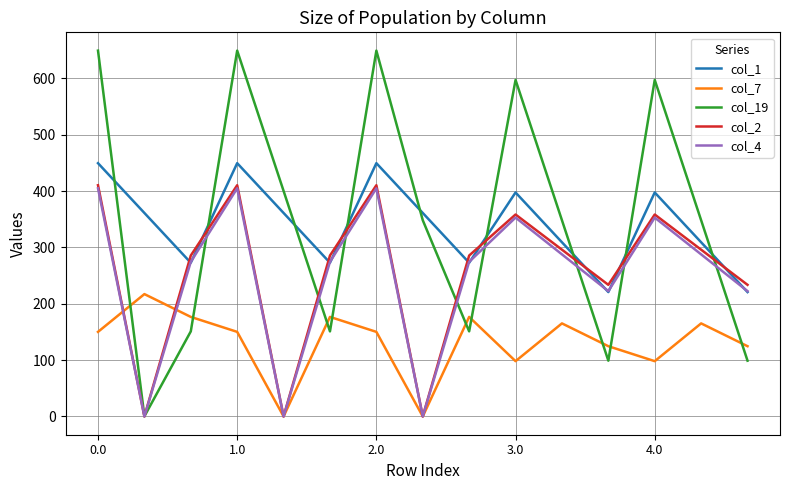

Reading right to left, transcribe all the data shown in this chart.

col_1: 220.7	309.1	397.5	220.7	309.1	397.5	272.7	361.1	449.5	272.7	361.1	449.5	272.7	361.1	449.5
col_7: 124.6	165.1	98.1	124.6	165.1	98.1	176.6	0.0	150.1	176.6	0.0	150.1	176.6	217.1	150.1
col_19: 99.0	348.2	597.2	99.0	348.2	597.2	151.0	348.2	649.2	151.0	400.2	649.2	151.0	0.2	649.2
col_2: 233.5	295.9	358.3	233.5	295.9	358.3	285.5	0.0	410.3	285.5	0.0	410.3	285.5	0.0	410.3
col_4: 222.4	287.6	352.9	222.4	287.6	352.9	274.4	0.0	404.9	274.4	0.0	404.9	274.4	0.0	404.9